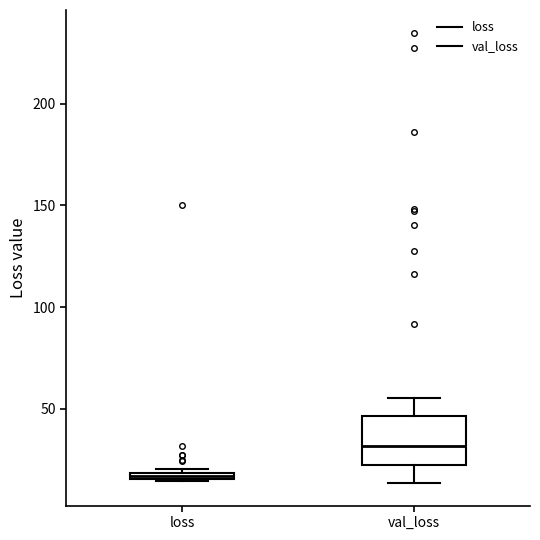

Where is the lower edge of the box for val_loss on the y-axis? The values are not printed on the chart, so give them approximately, as read against the axis.

20